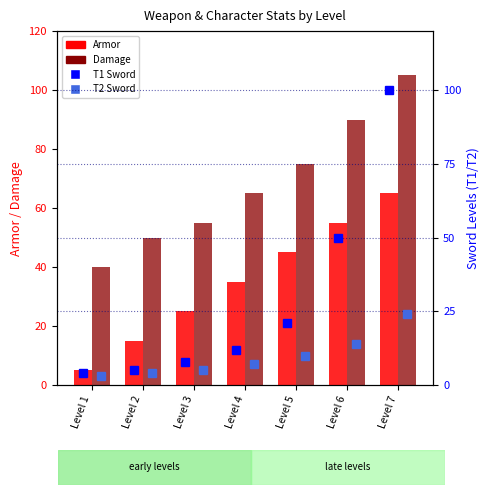

Rank the series at Level 4 from highest to lowest value.

Damage, Armor, T1 Sword, T2 Sword